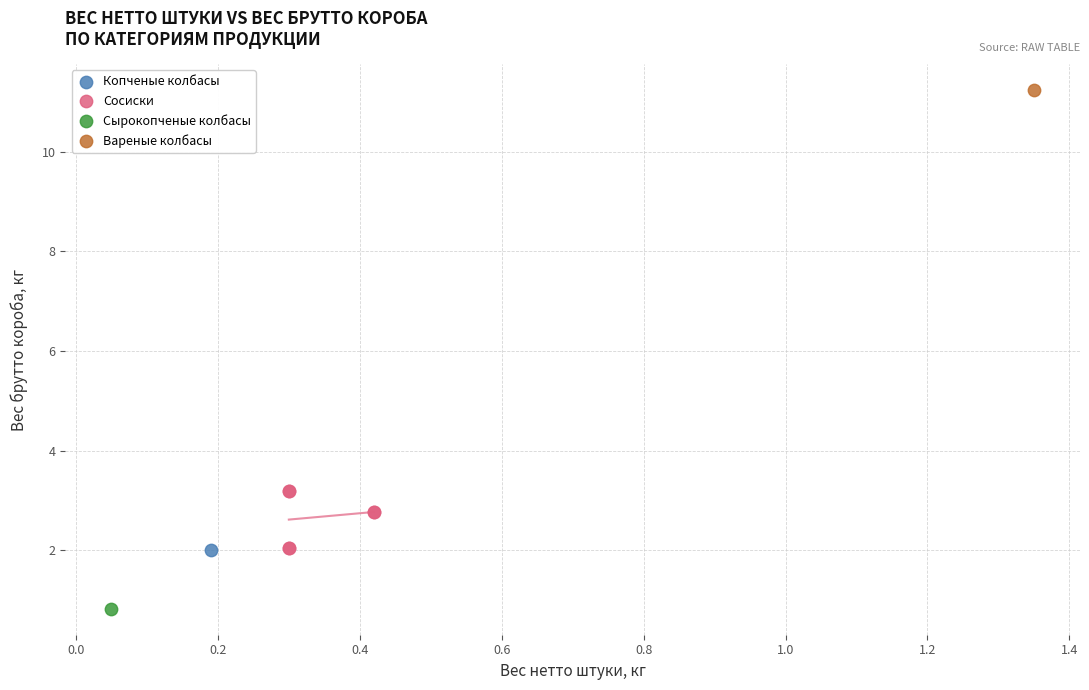

What are all the series names shown in the legend?

Копченые колбасы, Сосиски, Сырокопченые колбасы, Вареные колбасы